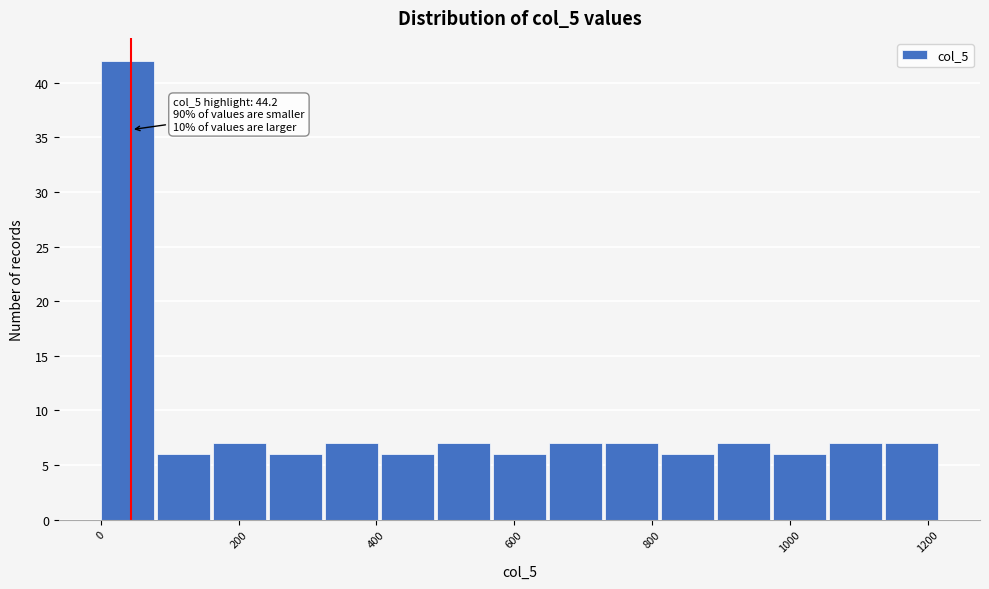

Over which range of the x-axis is the bar tallest?

0 to 80